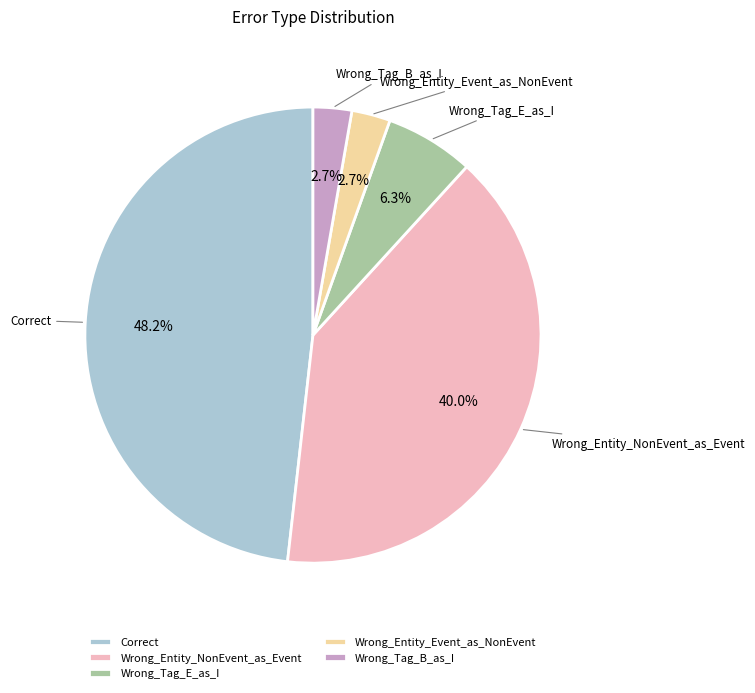

Is there any slice that represents more than half of the pie?

No